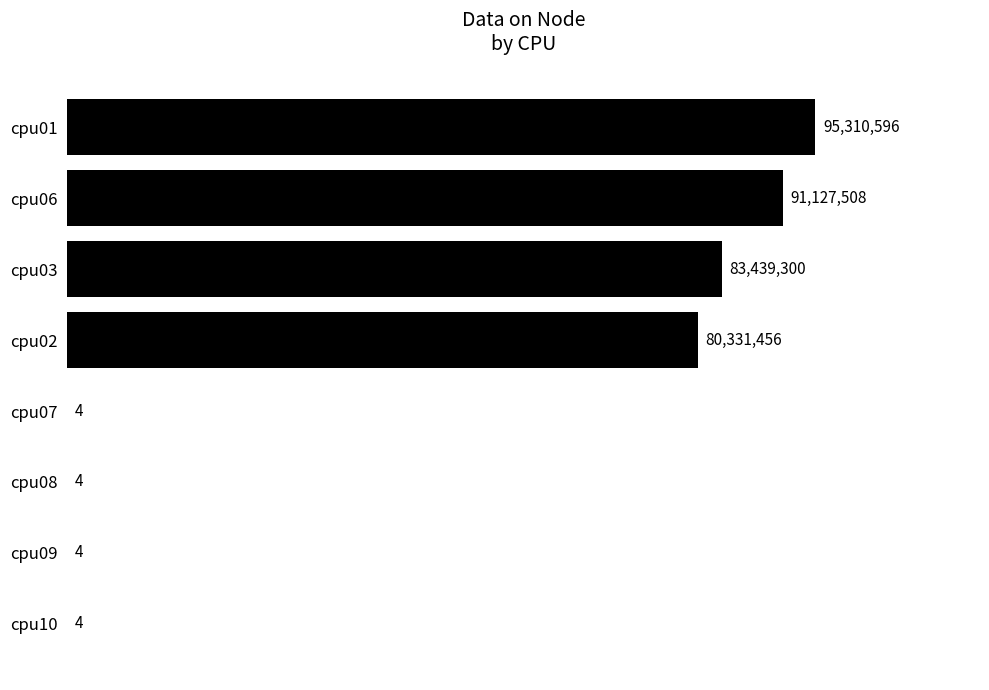

True or false: the data shows 4 at cpu07.

True